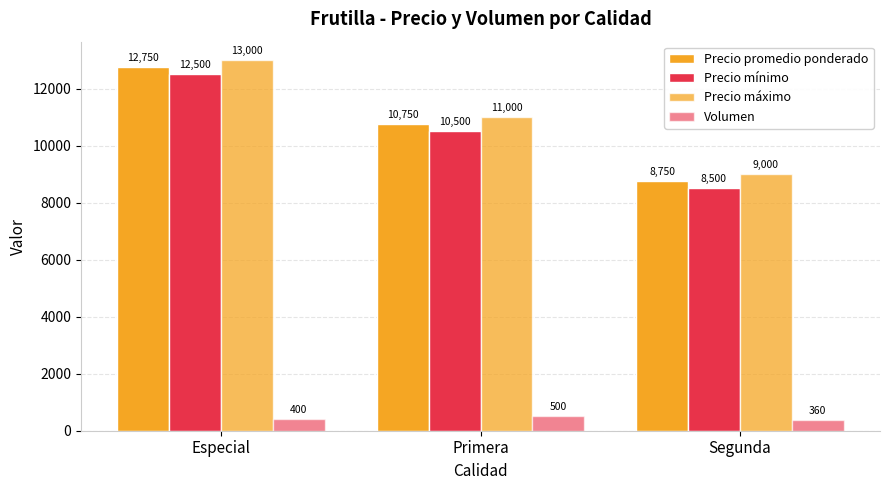

At which label is Precio promedio ponderado closest to 10750?

Primera